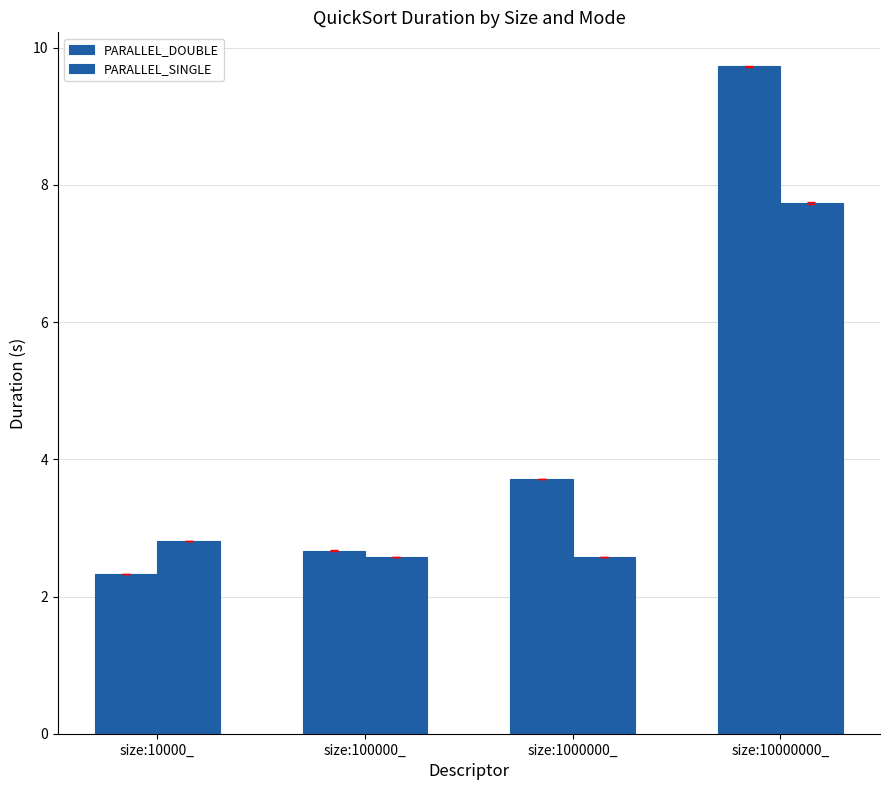

Is the value of PARALLEL_DOUBLE at size:10000000_ greater than the value of PARALLEL_SINGLE at size:1000000_?

Yes